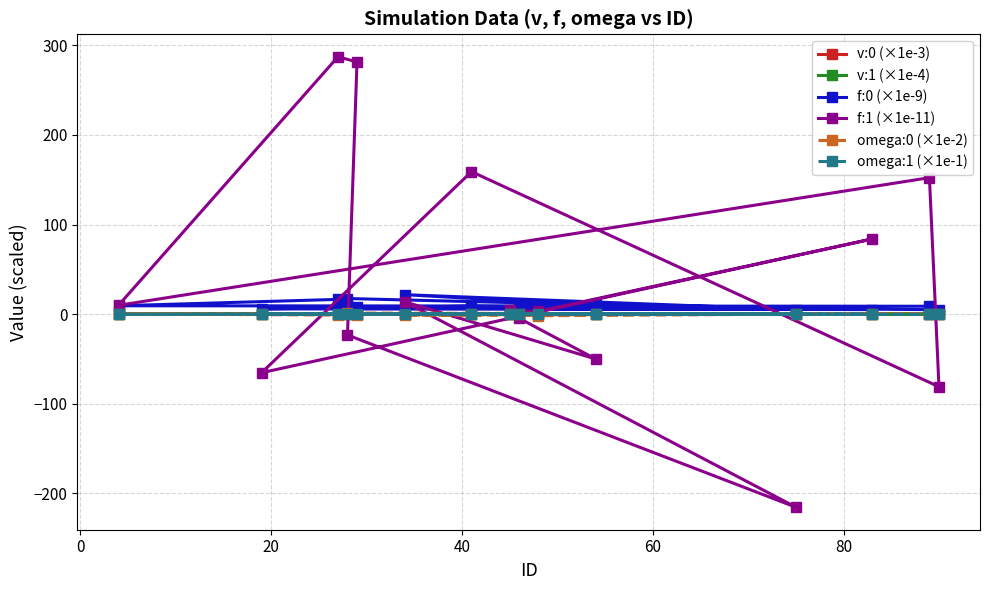

Which series has the largest total across all categories?

f:1 (×1e-11)